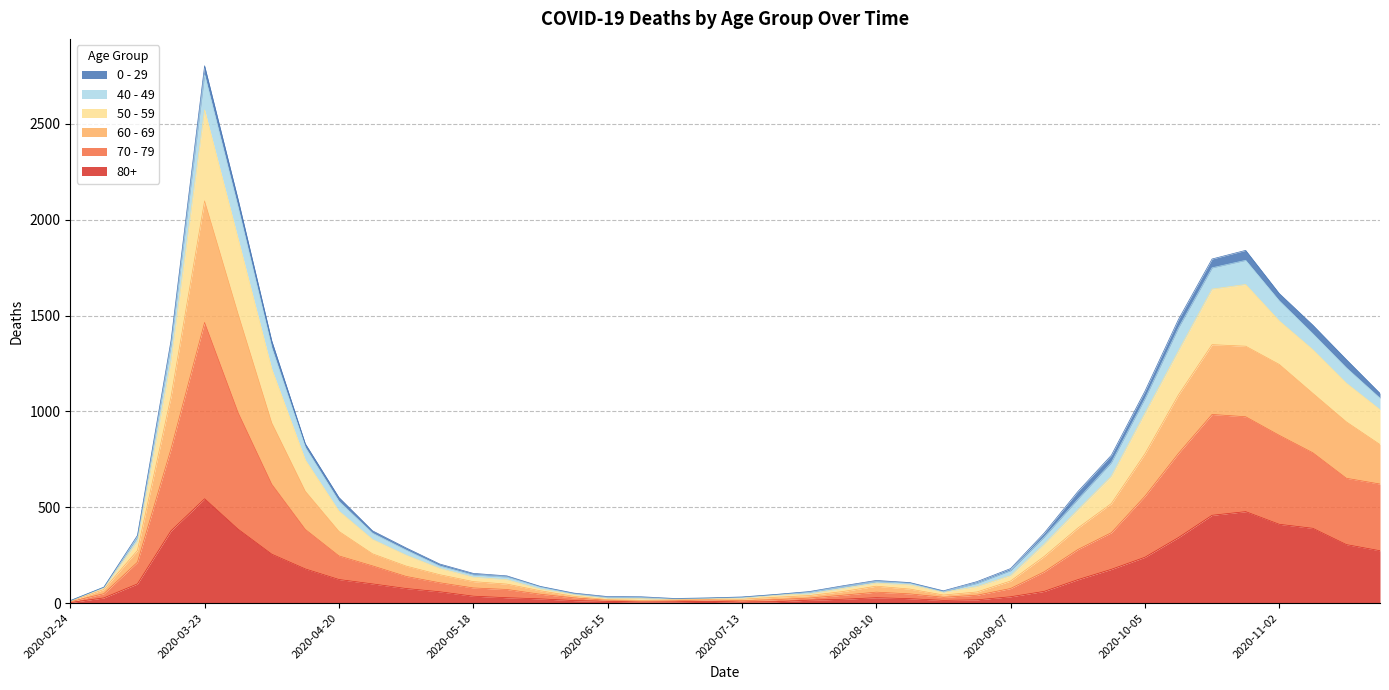

At which category does the chart reach its peak across all series?

2020-03-23